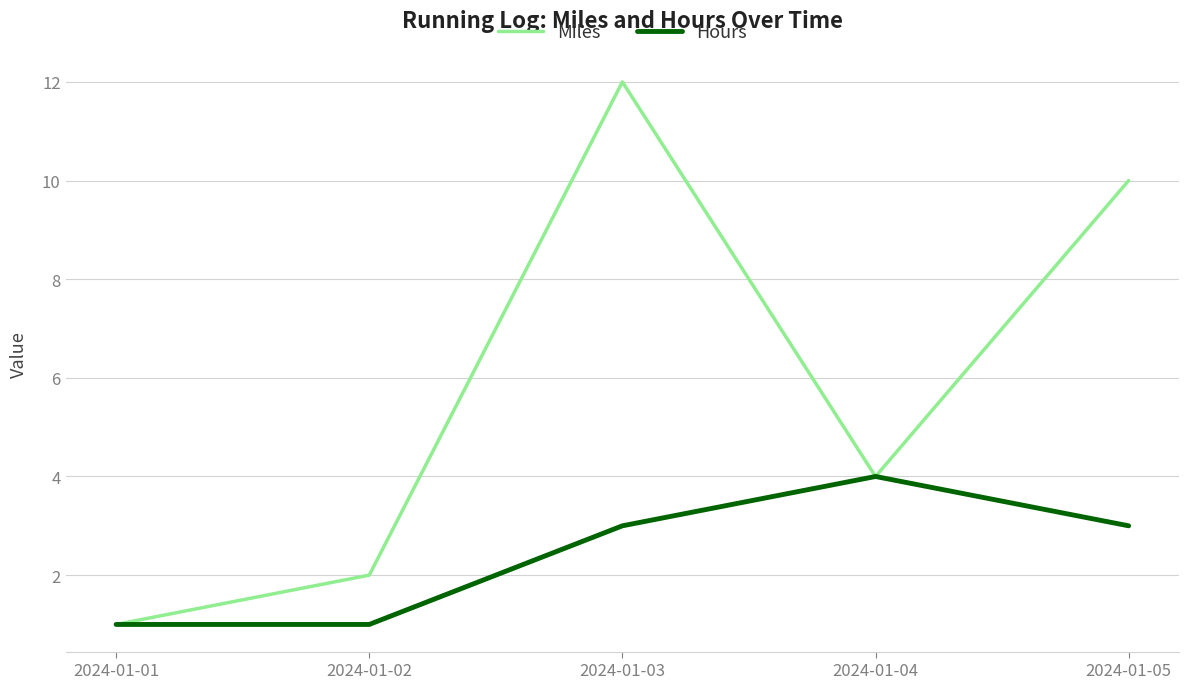

Reading left to right, list all the values displayed in this chart.

Miles: 2024-01-01=1	2024-01-02=2	2024-01-03=12	2024-01-04=4	2024-01-05=10
Hours: 2024-01-01=1	2024-01-02=1	2024-01-03=3	2024-01-04=4	2024-01-05=3